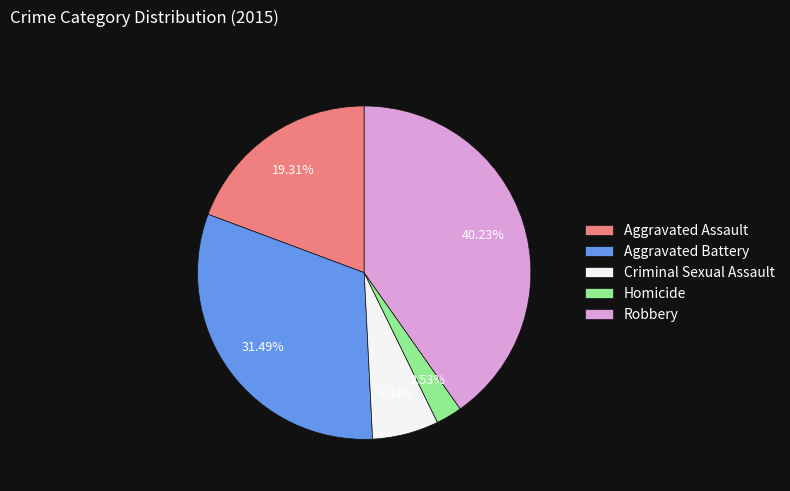

Between Homicide and Aggravated Assault, which is larger?

Aggravated Assault